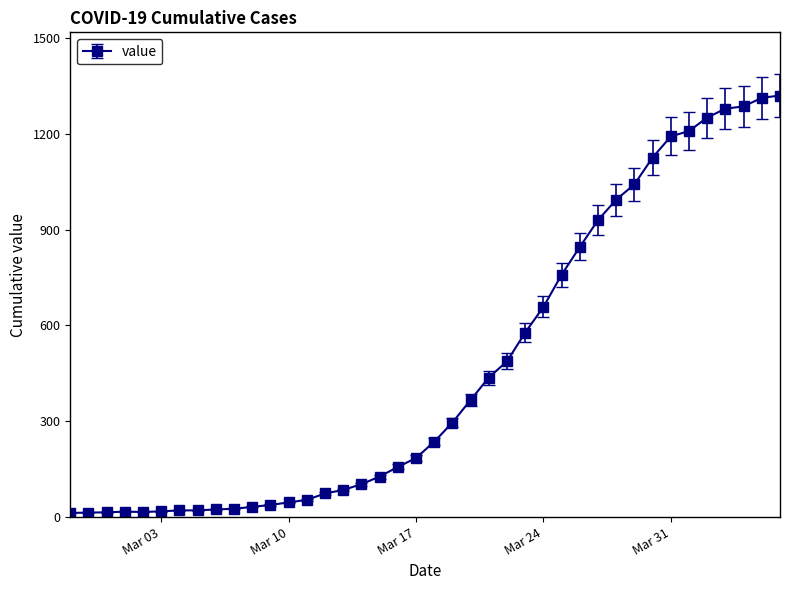

What is the smallest value displayed?

13